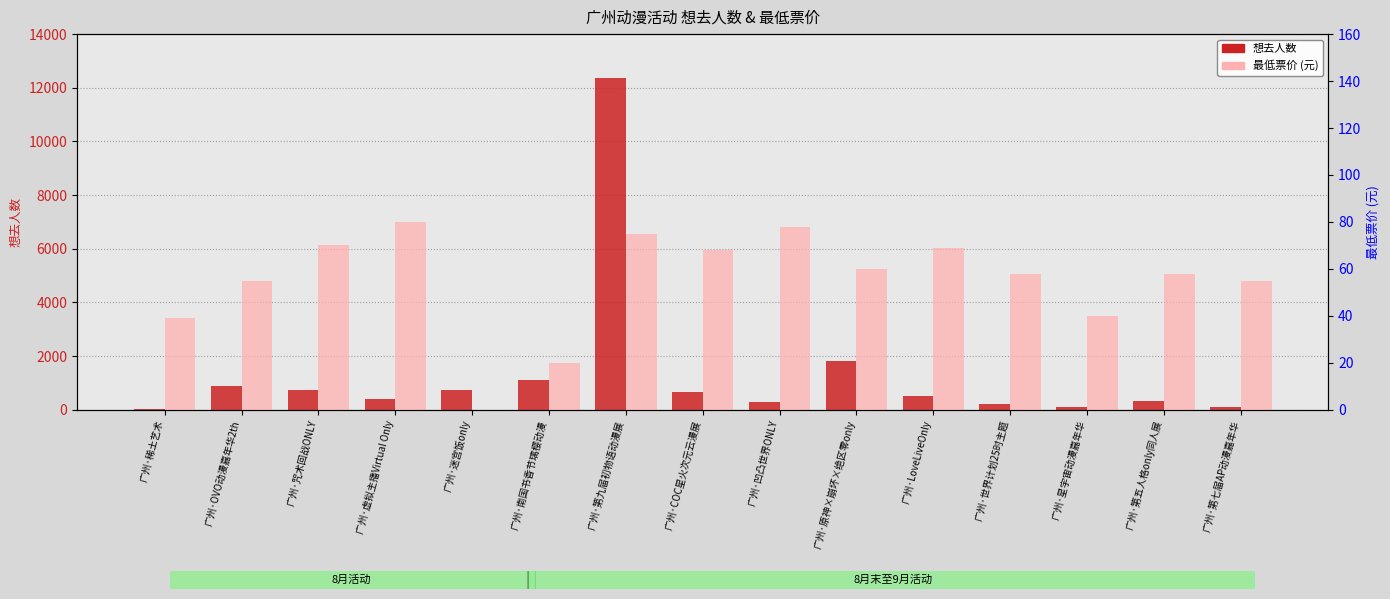

Reading left to right, list all the values displayed in this chart.

想去人数: 32.0	898.0	739.0	390.0	737.0	1098.0	12358.0	677.0	302.0	1826.0	502.0	198.0	113.0	317.0	99.0
最低票价: 39.0	55.0	70.0	80.0	0.0	20.0	75.0	68.0	78.0	60.0	68.8	58.0	39.9	58.0	55.0